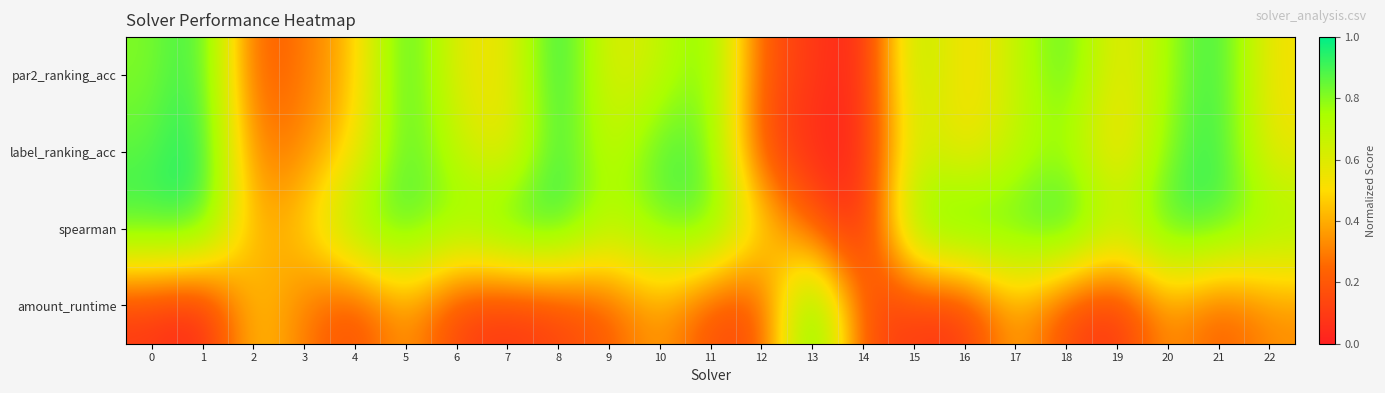

Rank the series at 0 from highest to lowest value.

spearman, label_ranking_acc, par2_ranking_acc, amount_runtime